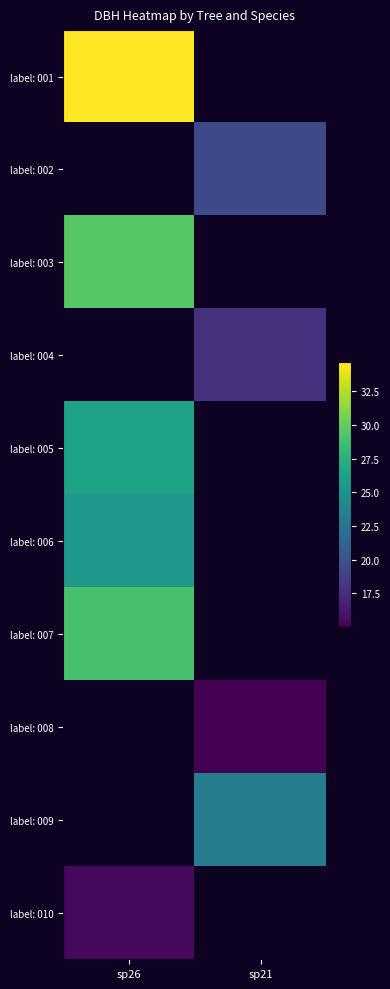

Is it true that 371223004 equals -11.9 at 0?

False